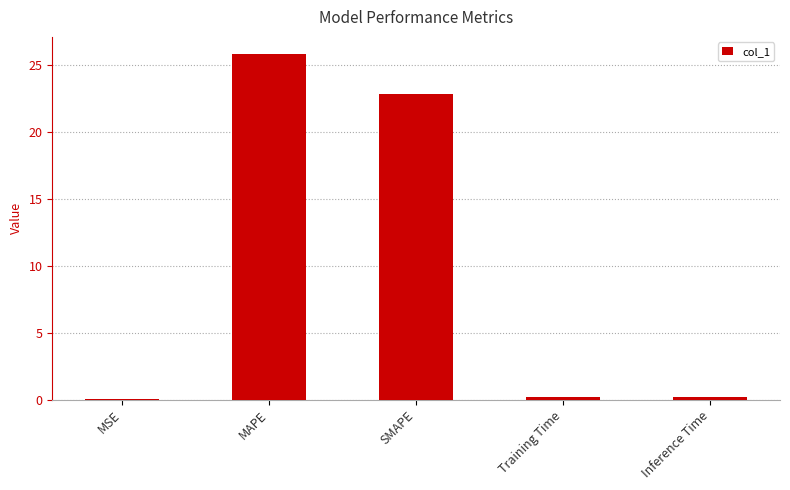

Which has a higher value, MAPE or Inference Time?

MAPE